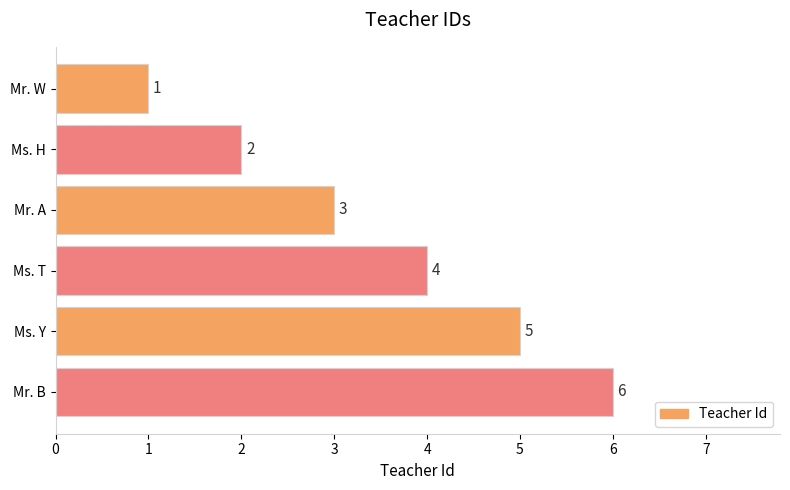

What is the average value?

4